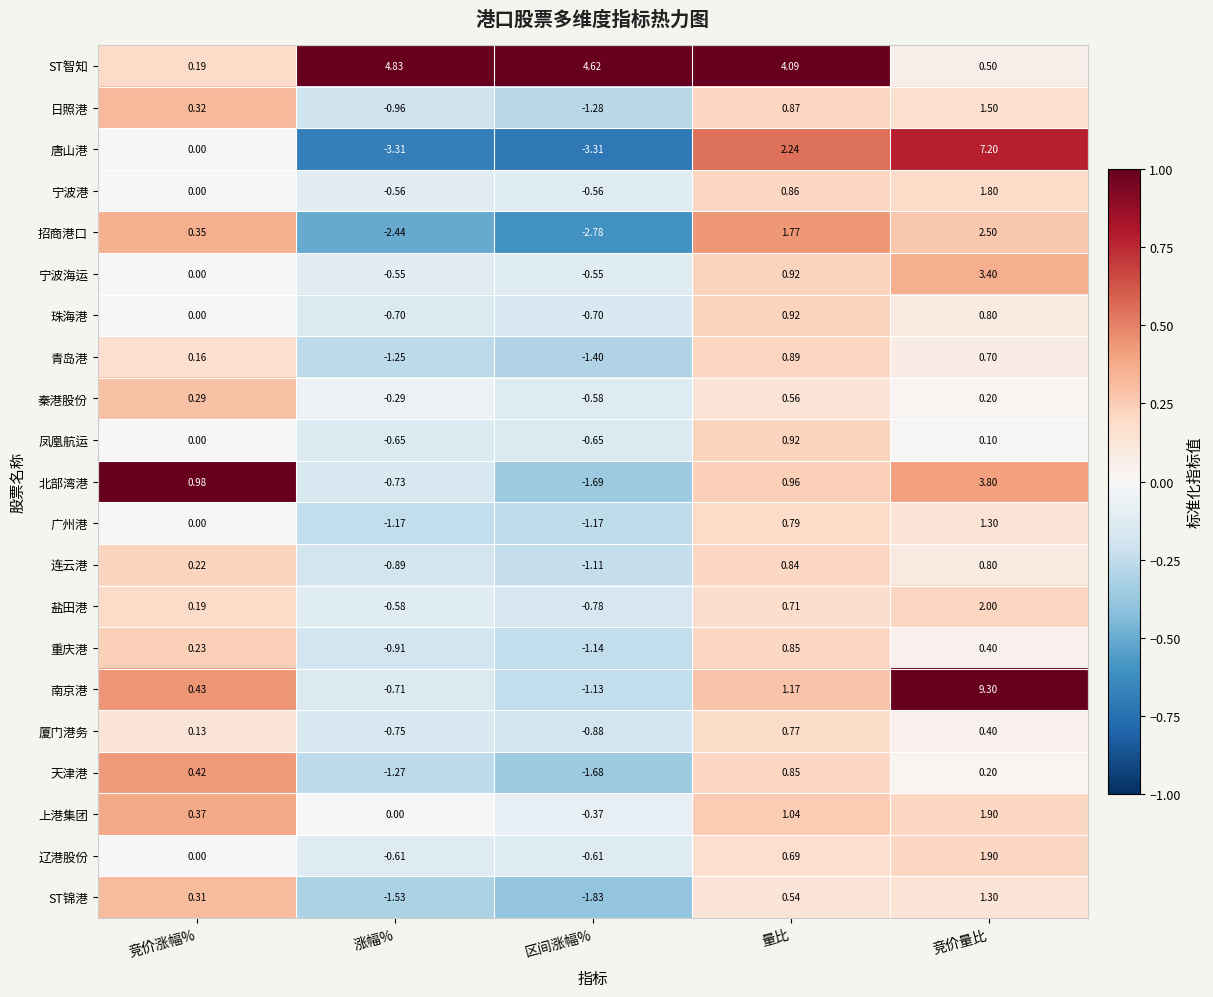

At which label does 招商港口 first exceed 0?

竞价涨幅%